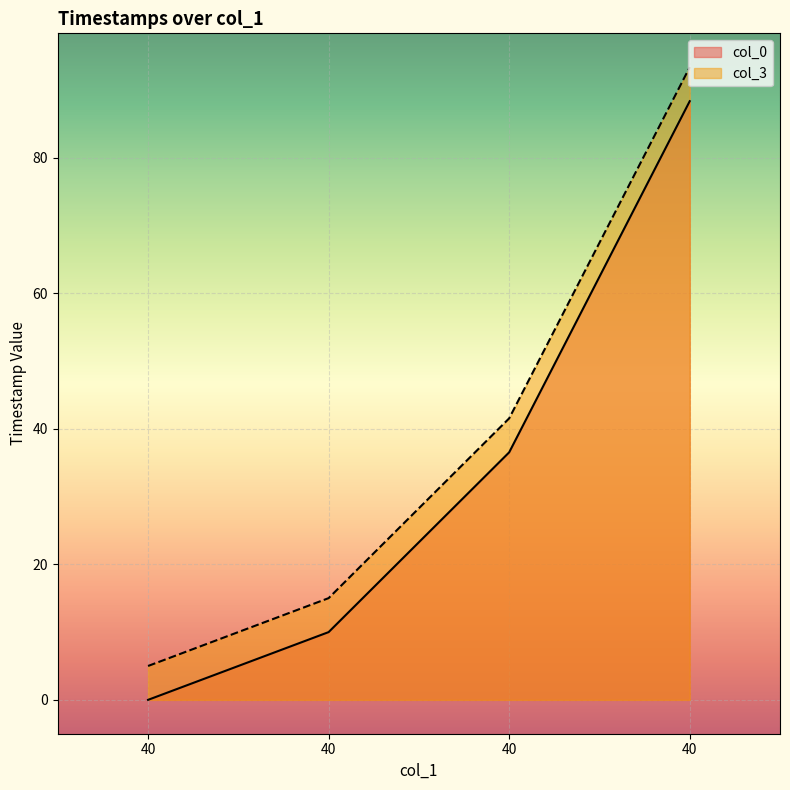

Where does the col_0 series first go above 36?

40